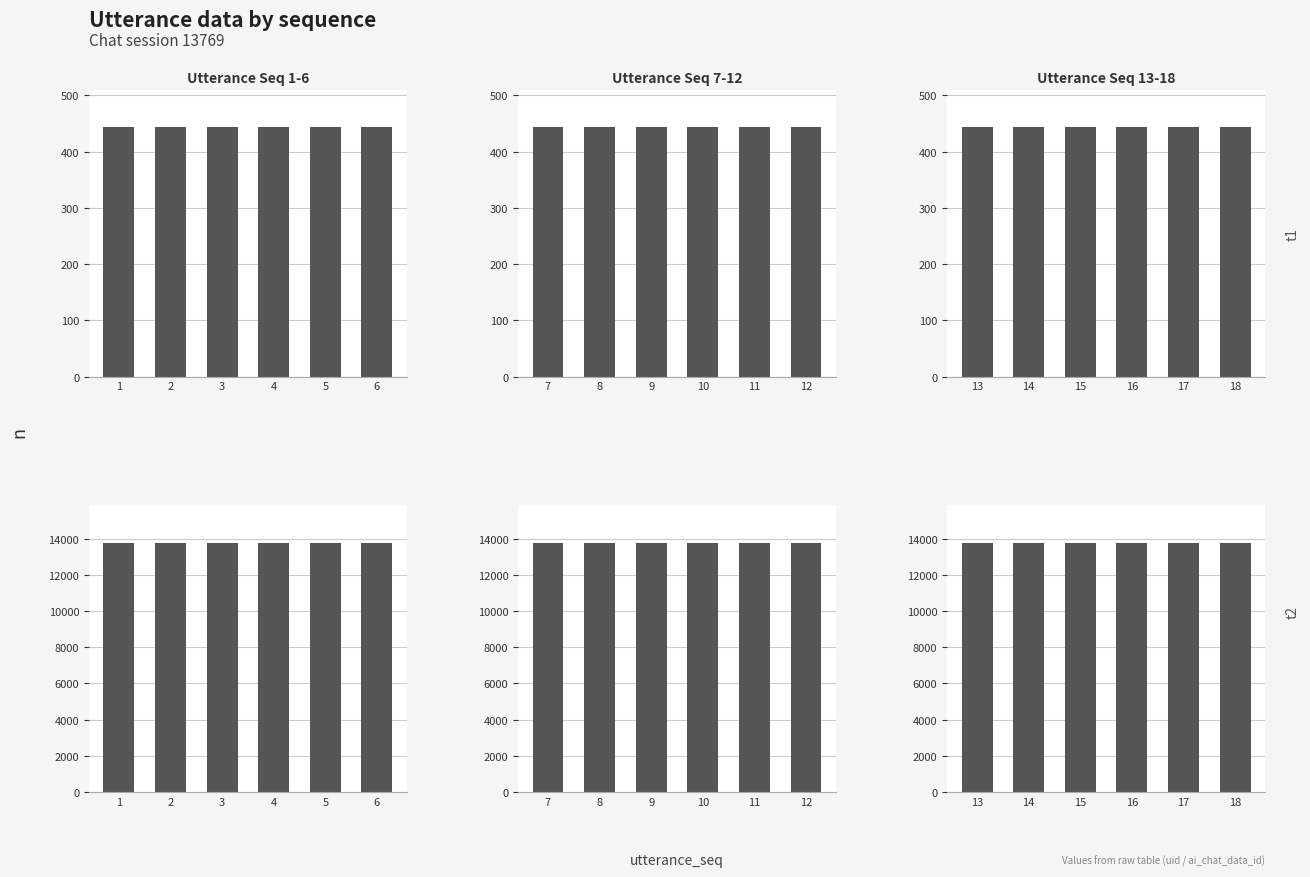

At which label does uid reach its peak?

13